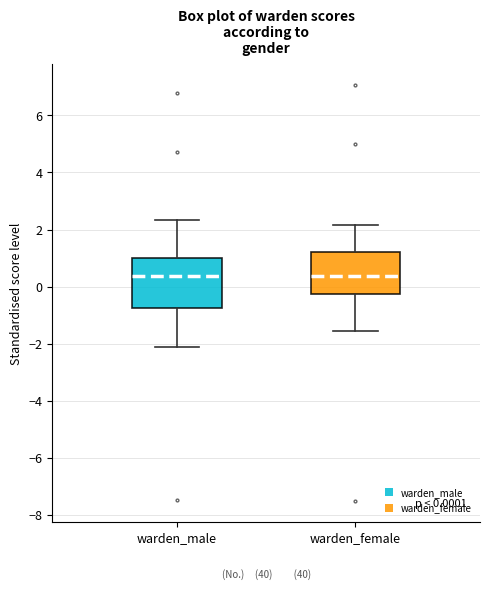

Which box is the tallest, from its lower edge to its upper edge?

warden_male